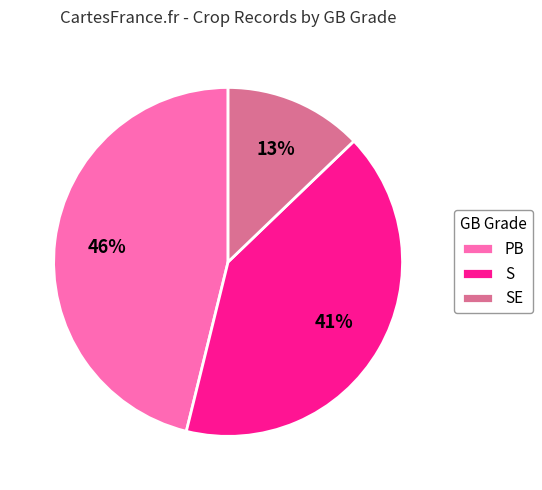

How many slices are in this pie chart?

3